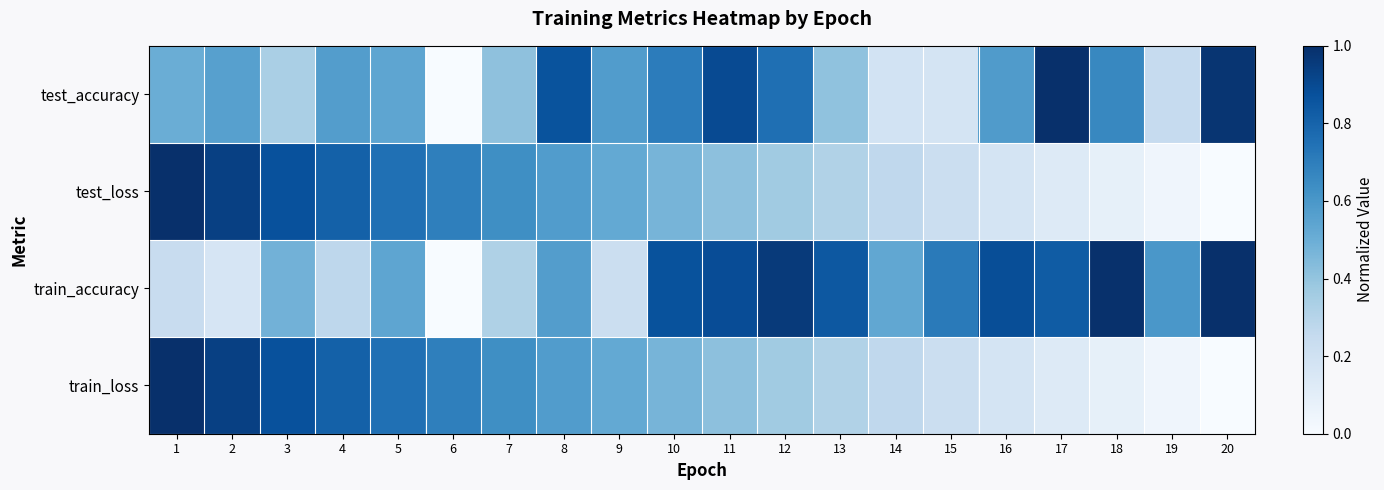

Which series changed the most between 6 and 19?

train_loss